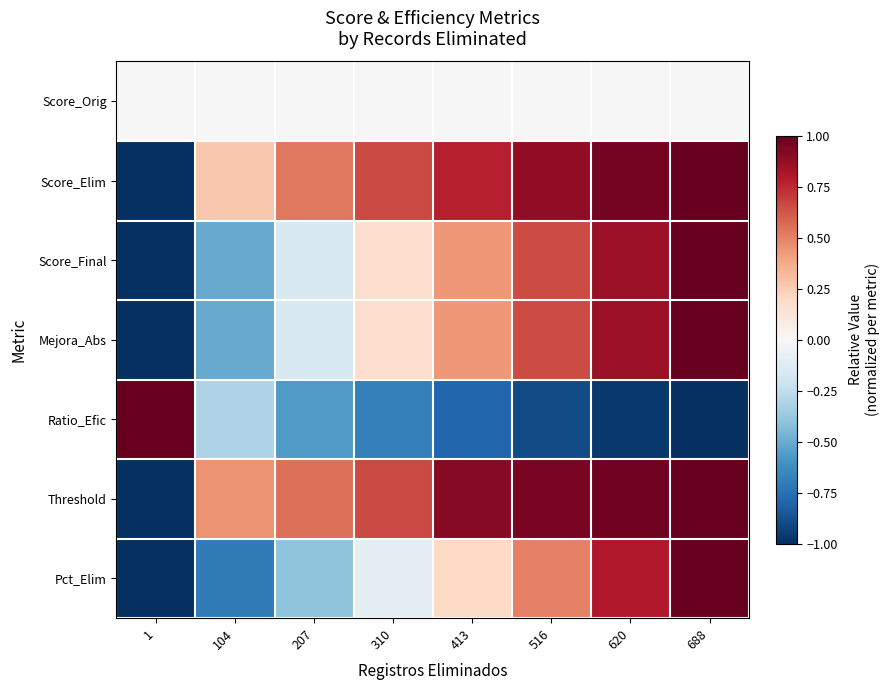

How many series are shown in this chart?

7